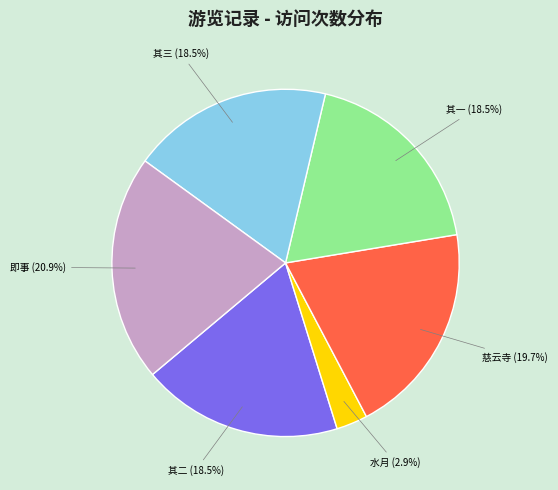

The 三月十四日陪同年十有六人游净慈遂饮于水月居坐中即事 其三 slice represents 19% of the pie. True or false?

True